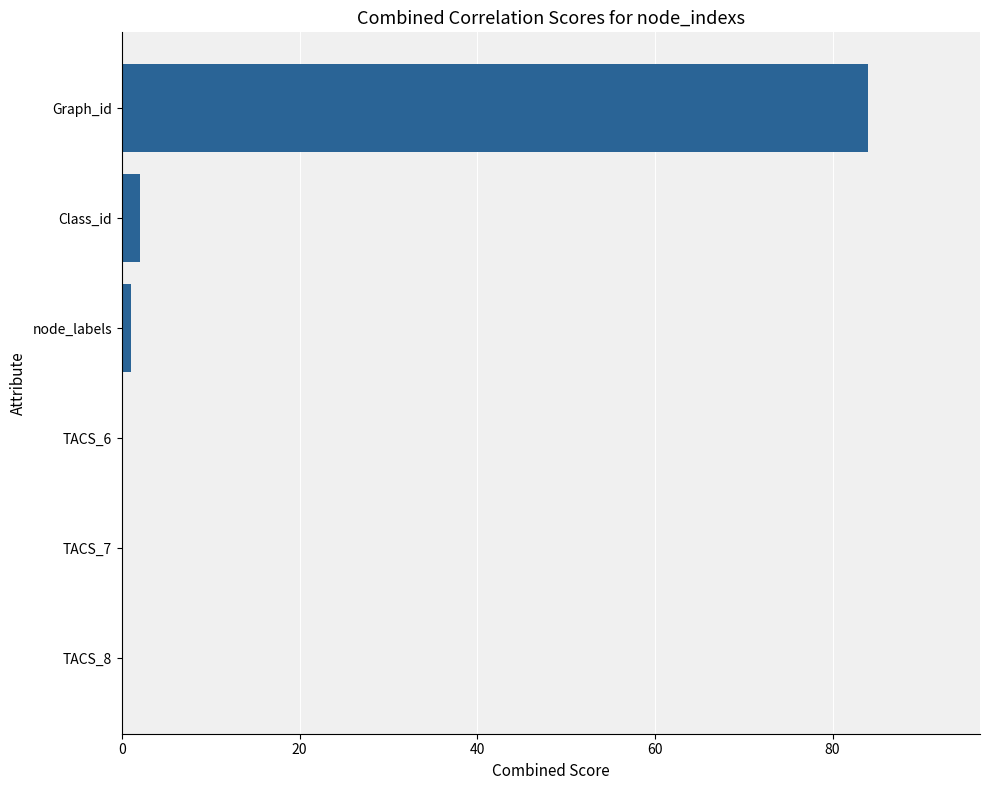

Reading top to bottom, transcribe all the data shown in this chart.

Graph_id=84	Class_id=2	node_labels=1	TACS_6=0	TACS_7=0	TACS_8=0